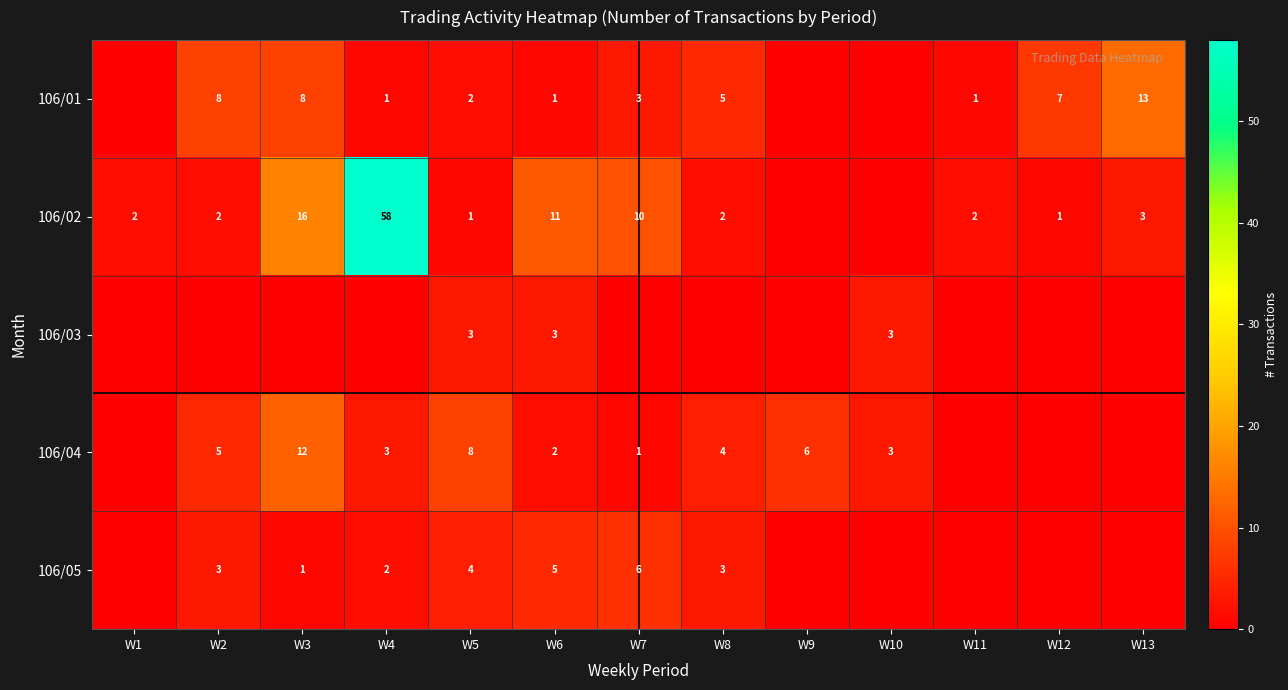

Is it true that 106/04 equals 4 at W4?

False